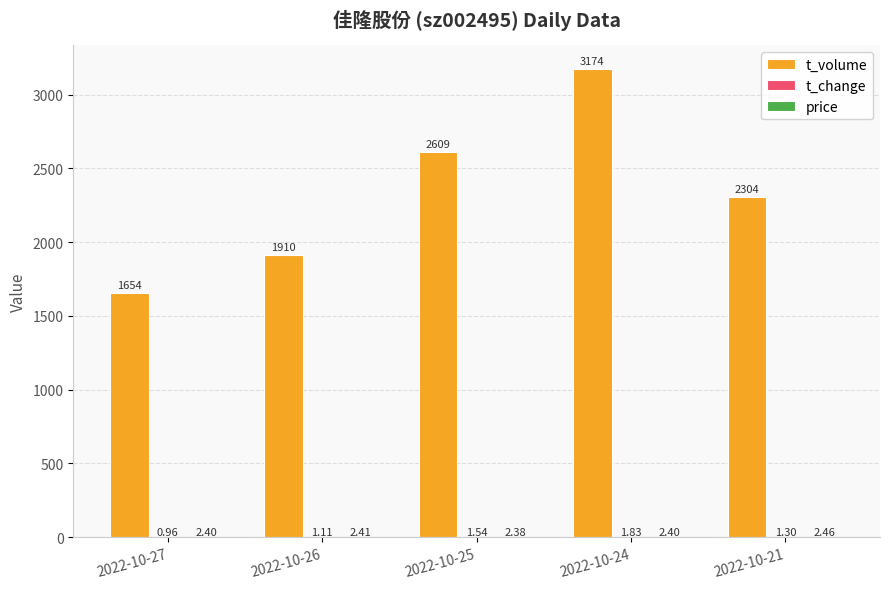

Which series has the largest total across all categories?

t_volume